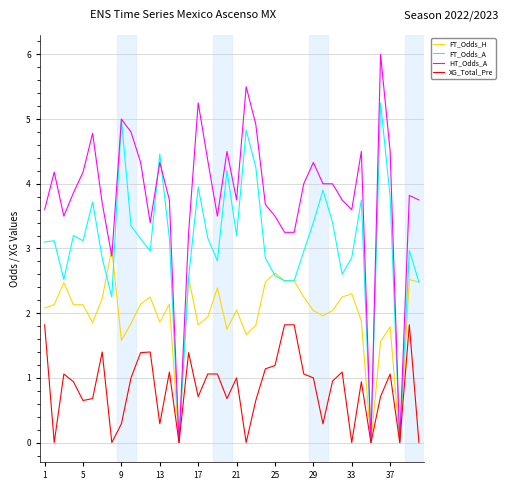

Does the chart have visible grid lines?

Yes